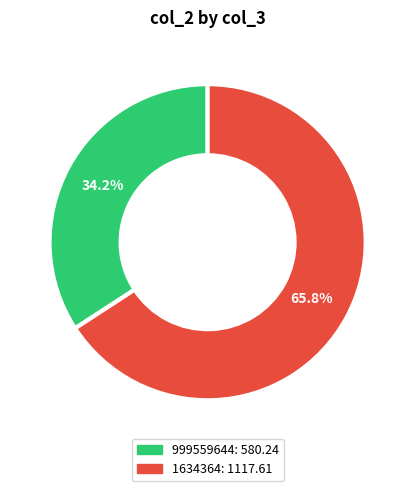

Is it true that 1634364 is 74% of the pie?

False